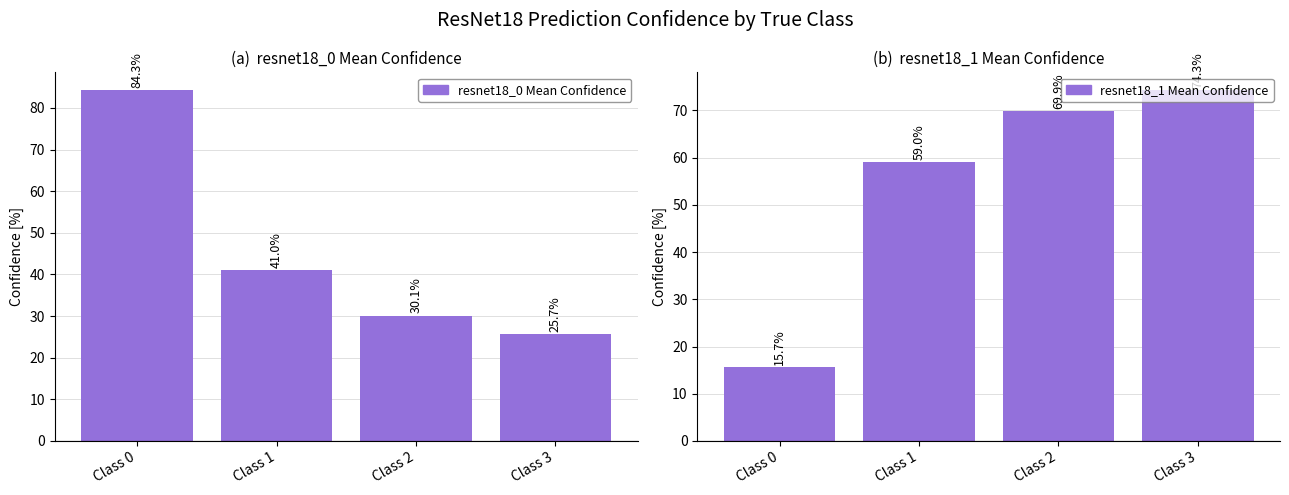

At which label does resnet18_1 Mean Confidence first exceed 69?

Class 2